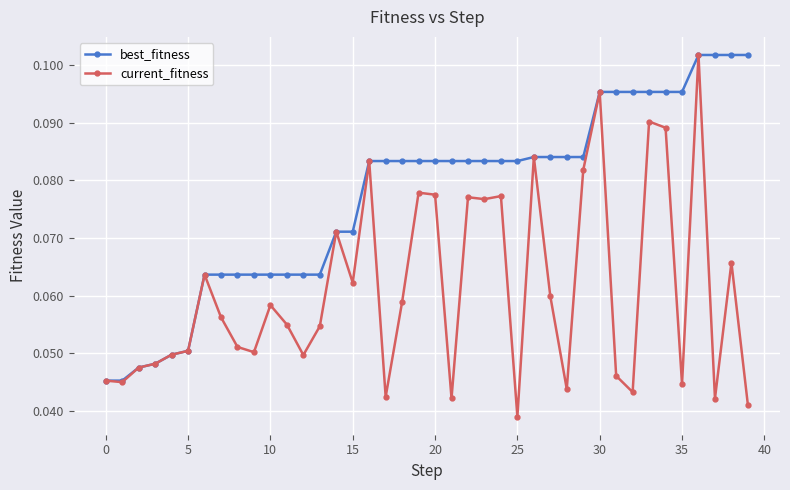

Which series has the largest range (max minus min)?

current_fitness